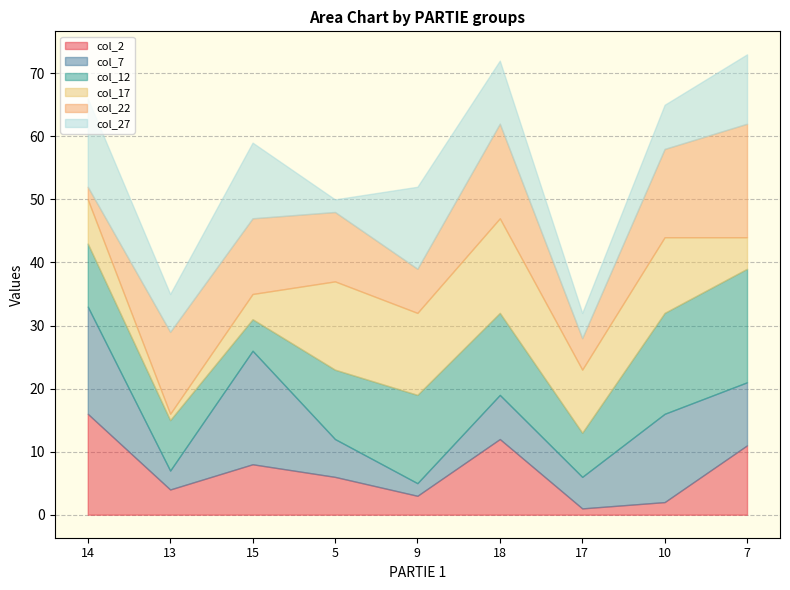

What is the difference between the maximum and second lowest values in the col_27 series?

10